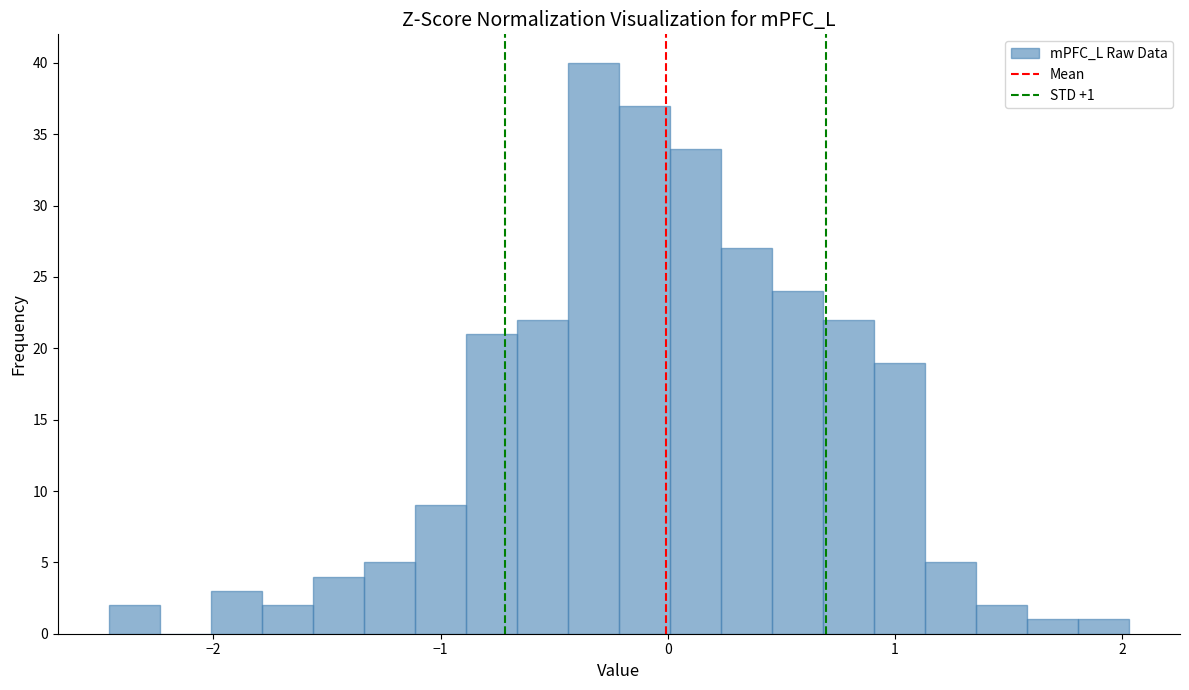

Around what value on the x-axis is the tallest bar? Give the approximate position of its centre, as read against the axis.

-0.3